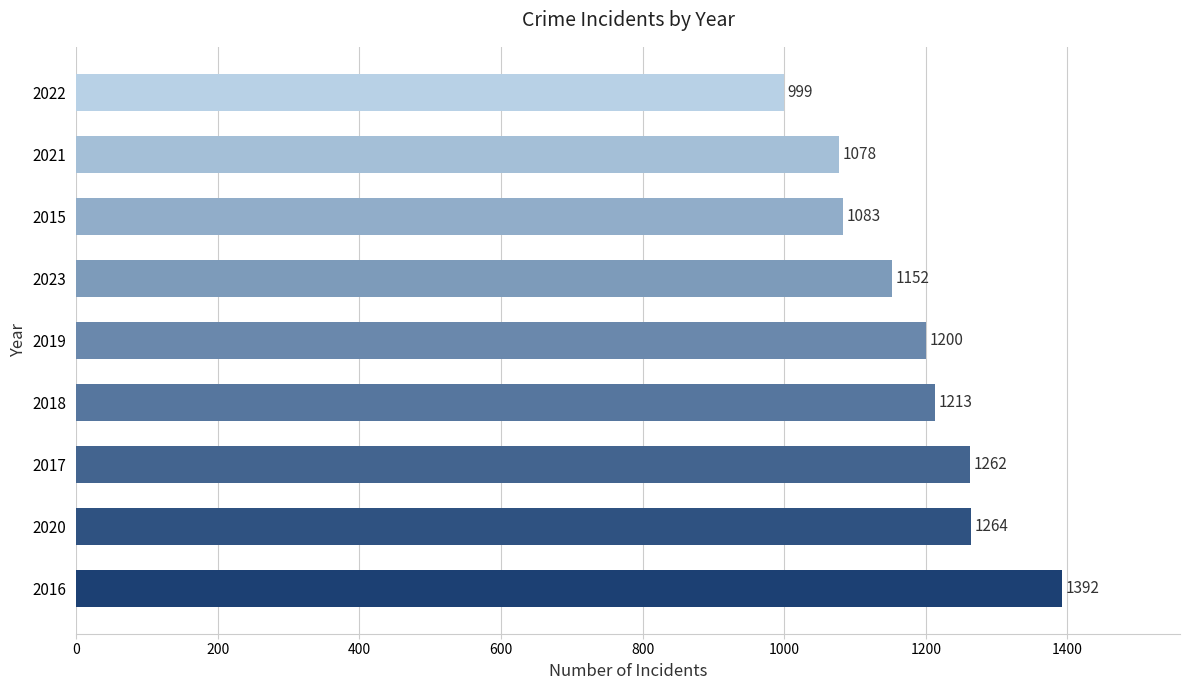

What is the change in value from 2020 to 2019?

-64